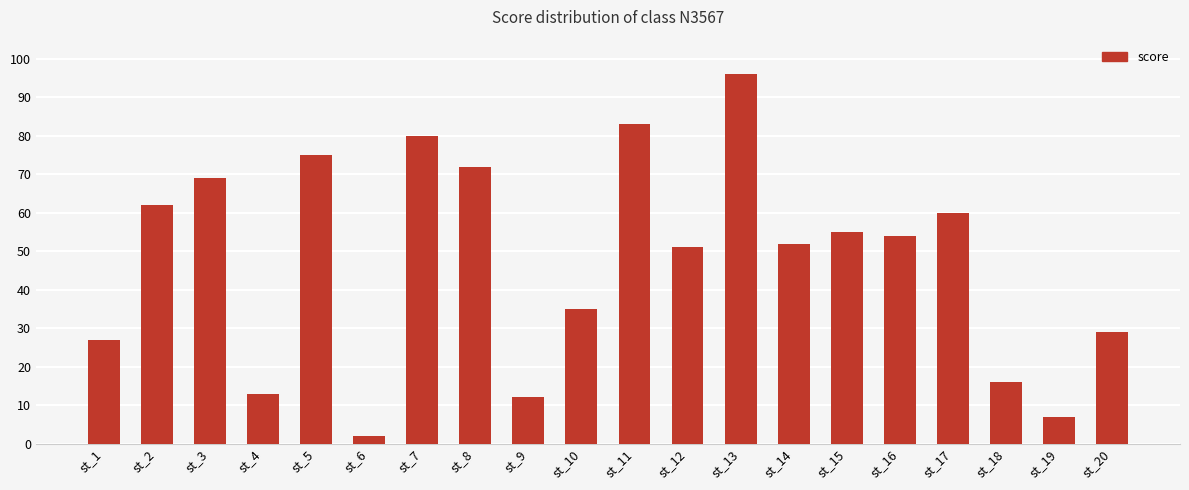

Which label corresponds to the smallest value in the chart?

st_6